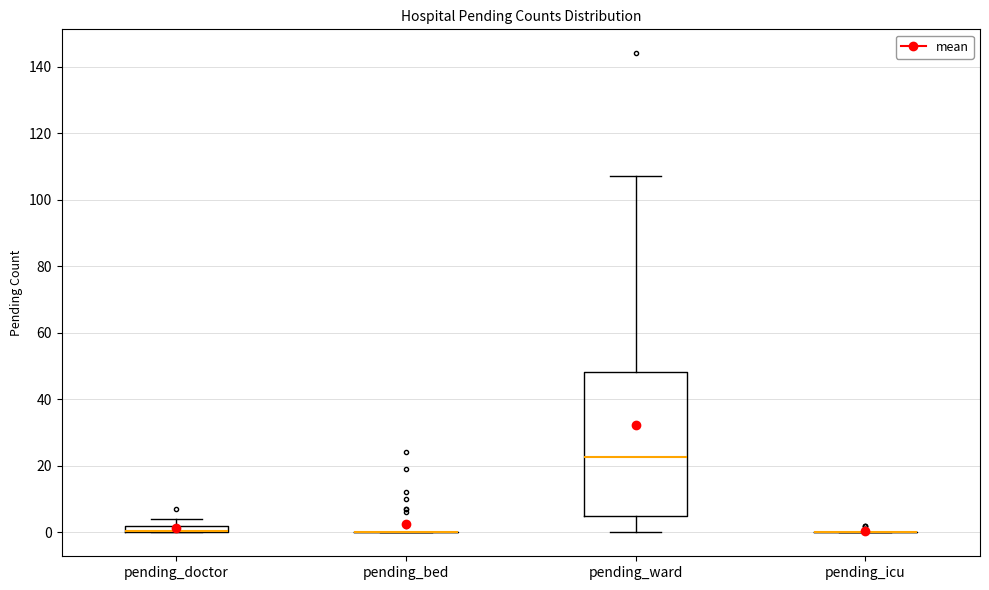

Which box is the tallest, from its lower edge to its upper edge?

pending_ward